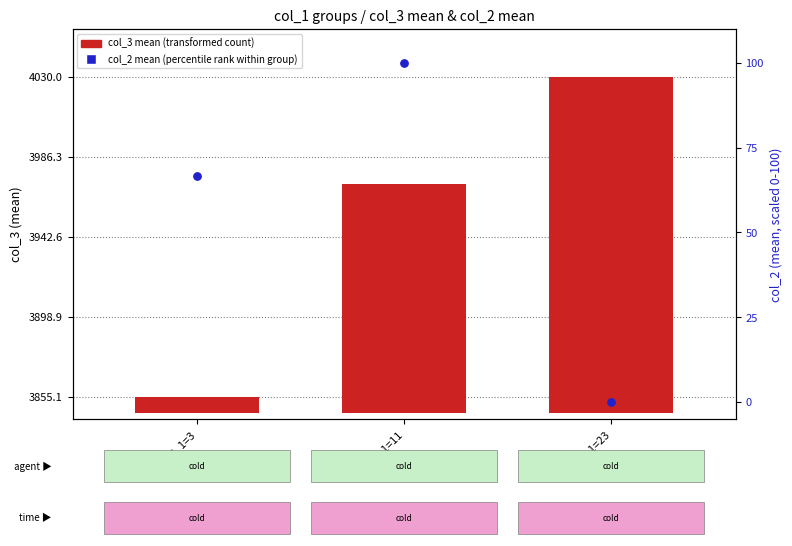

Which series reaches the maximum Y coordinate?

col_3 mean (transformed count)